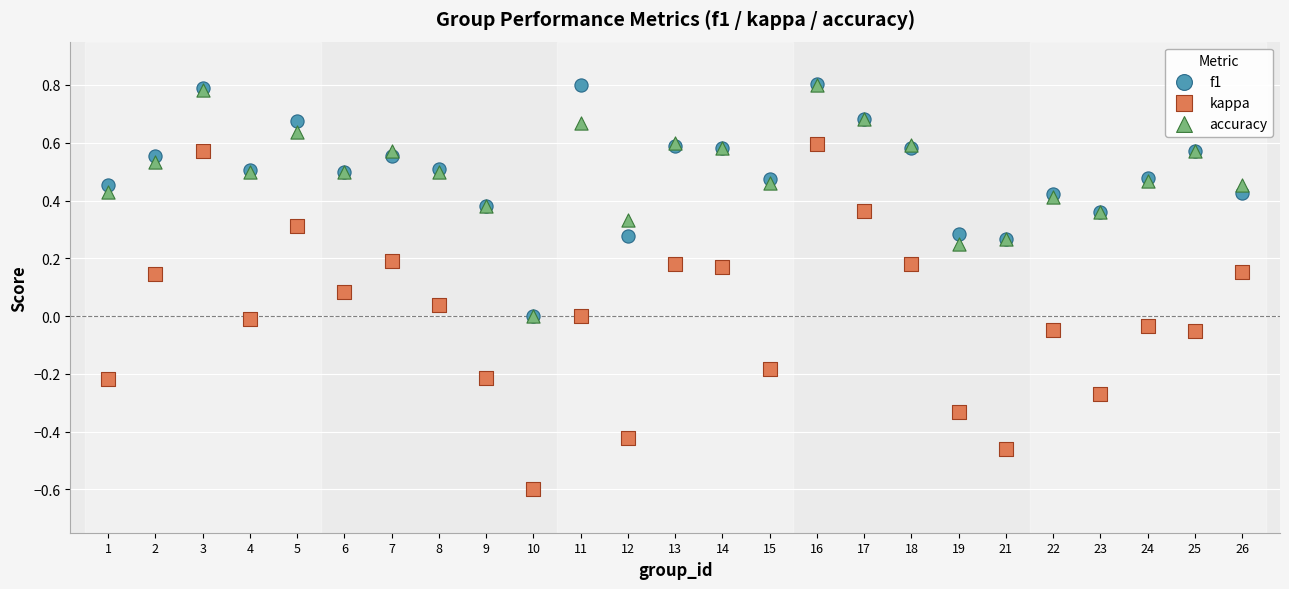

Which series has the largest Y range (max minus min)?

kappa